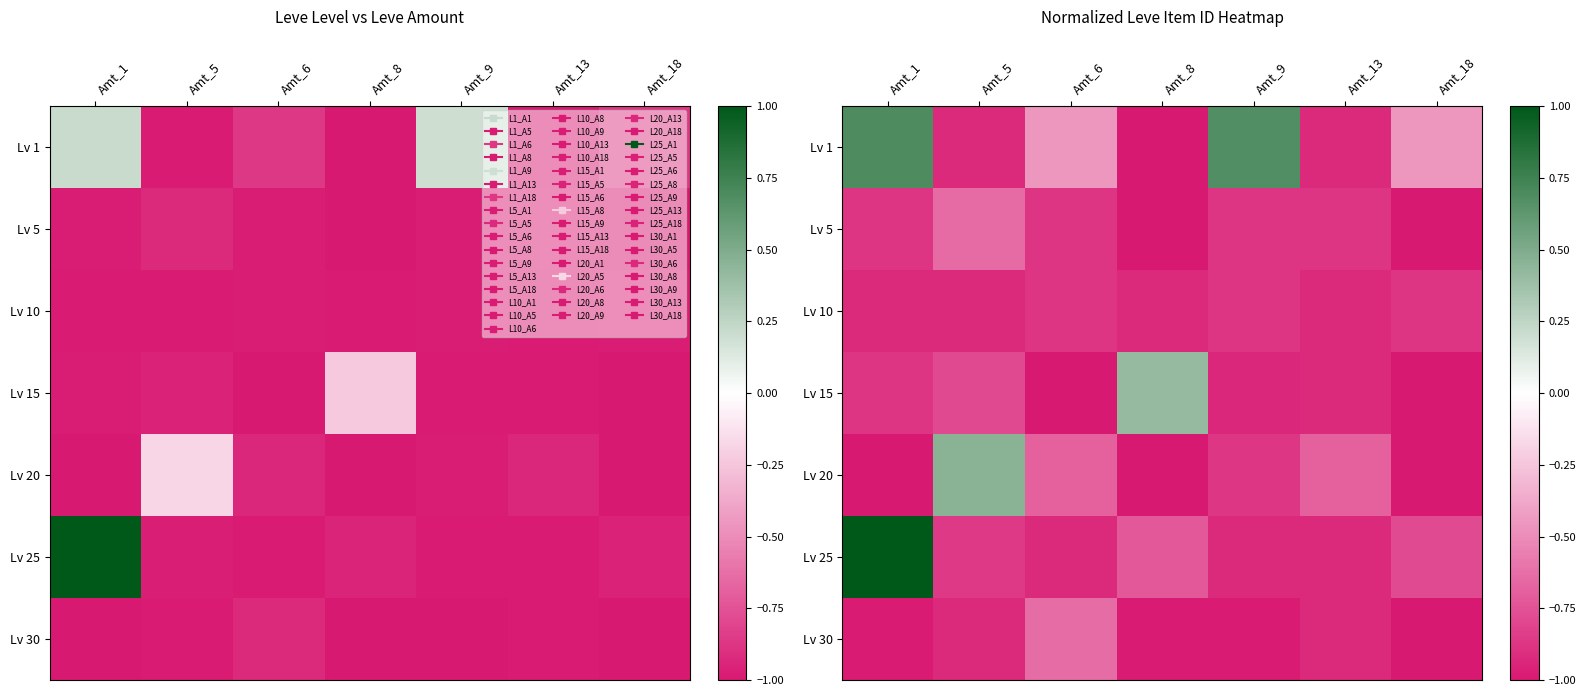

At how many categories does at least one series exceed 0?

4